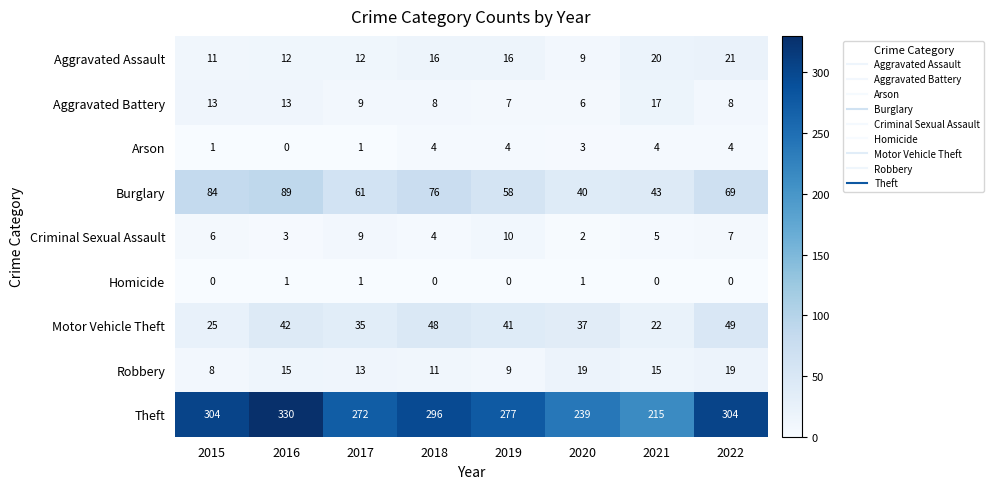

What is the total value across all series at 2017?

413